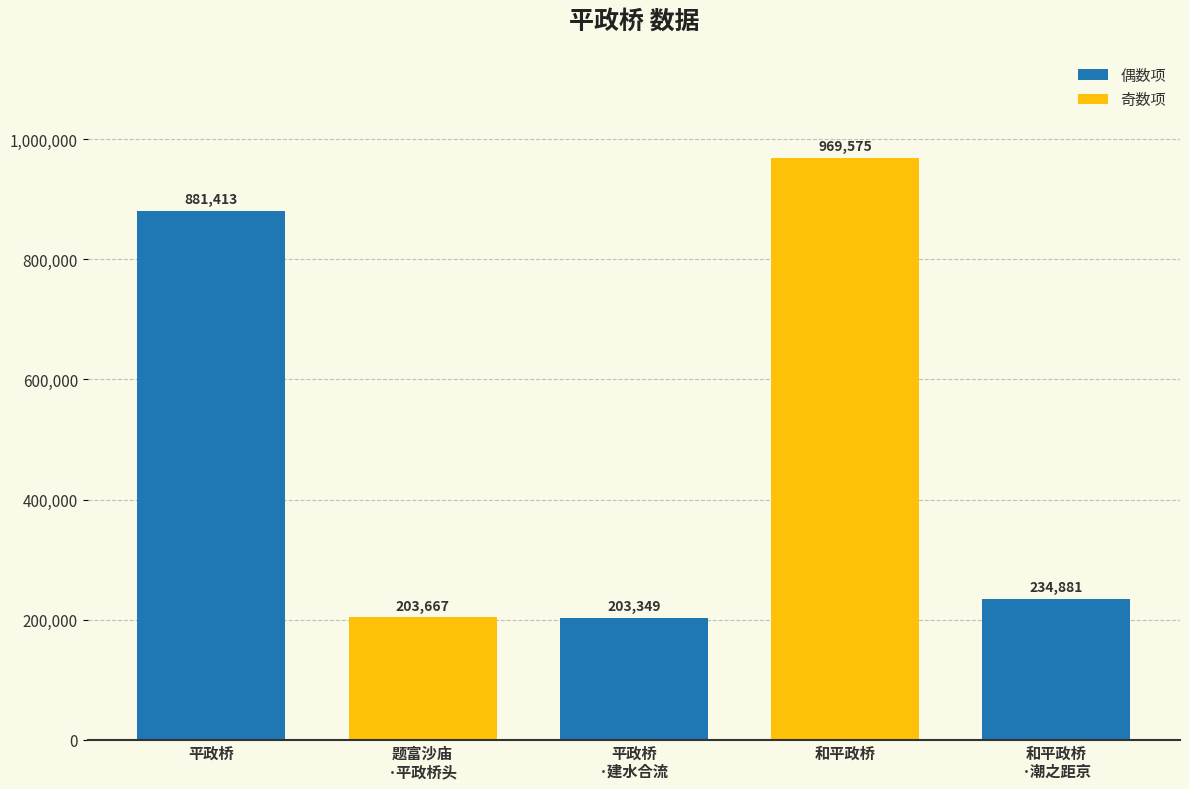

At which label is the value closest to 586462?

平政桥